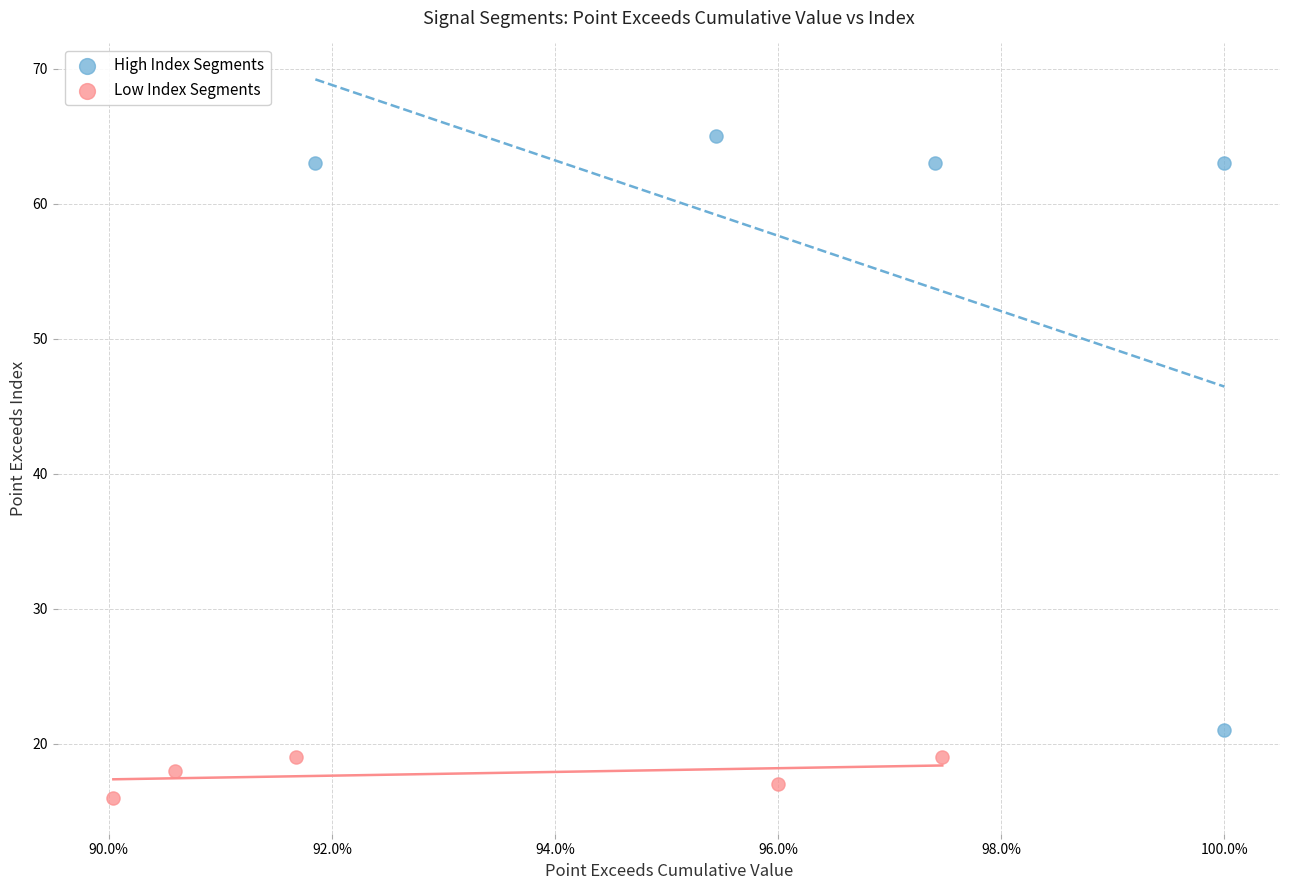

Which series has the widest spread of Y values?

High Index Segments